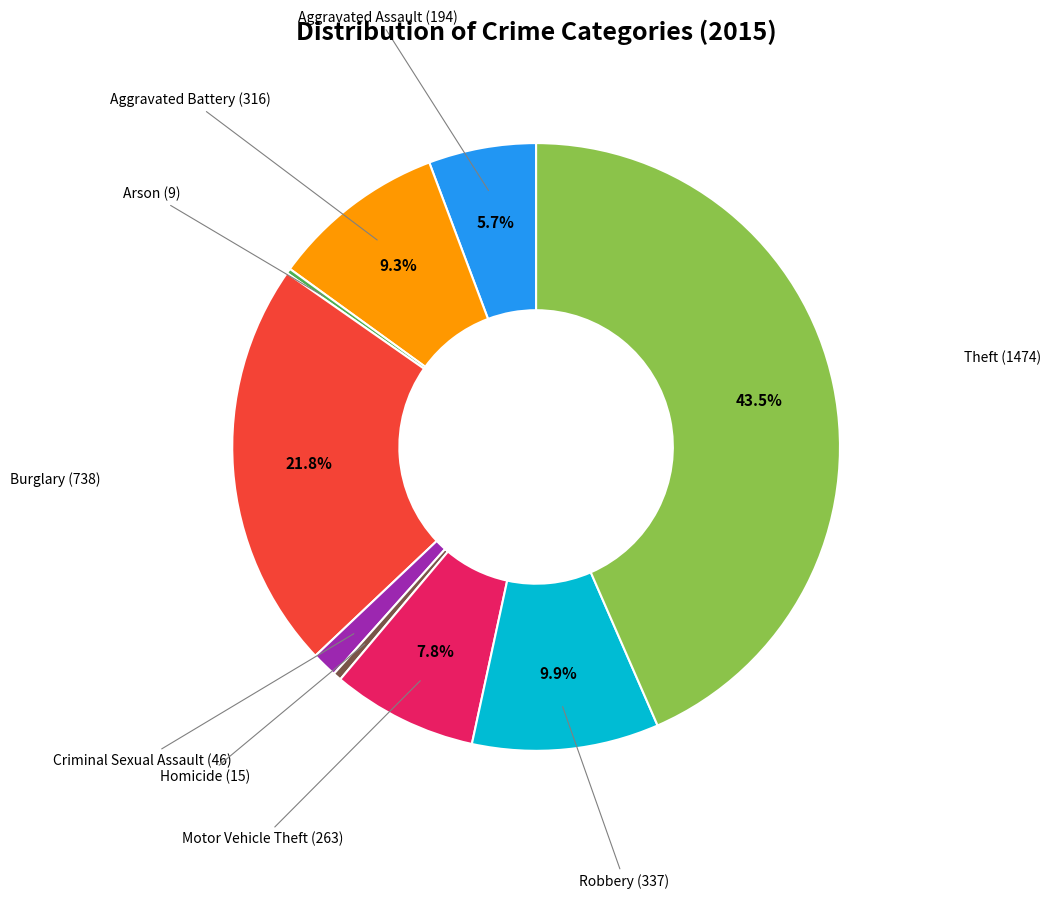

Is there a majority slice in this chart?

No